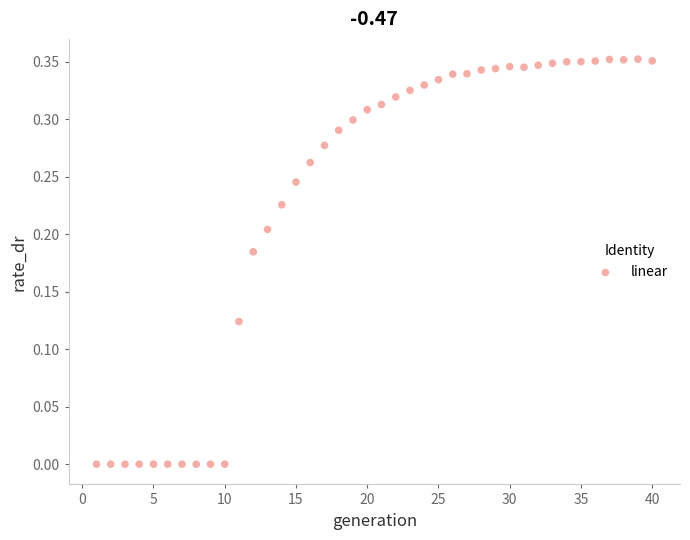

What is the range of X values (max minus min)?

39.0